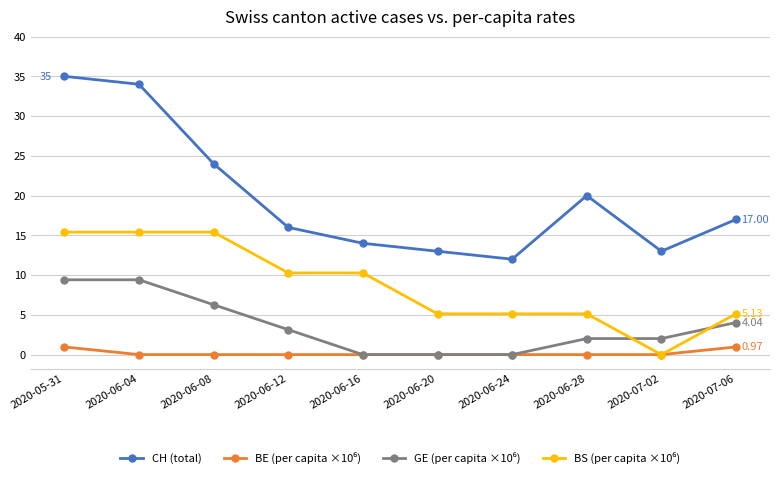

What is the difference between the highest and lowest values at 2020-07-02?

13.0